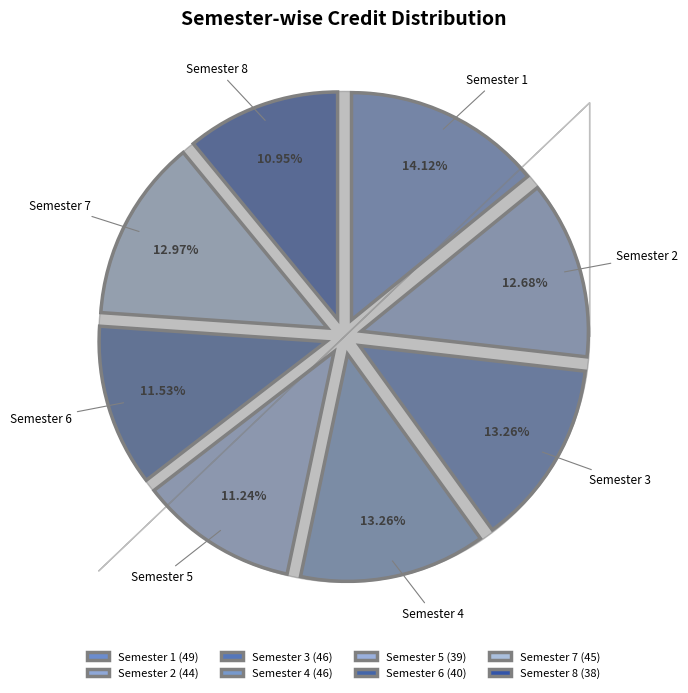

To the nearest percent, what is the difference between the Semester 3 and Semester 2 slice percentages?

1%